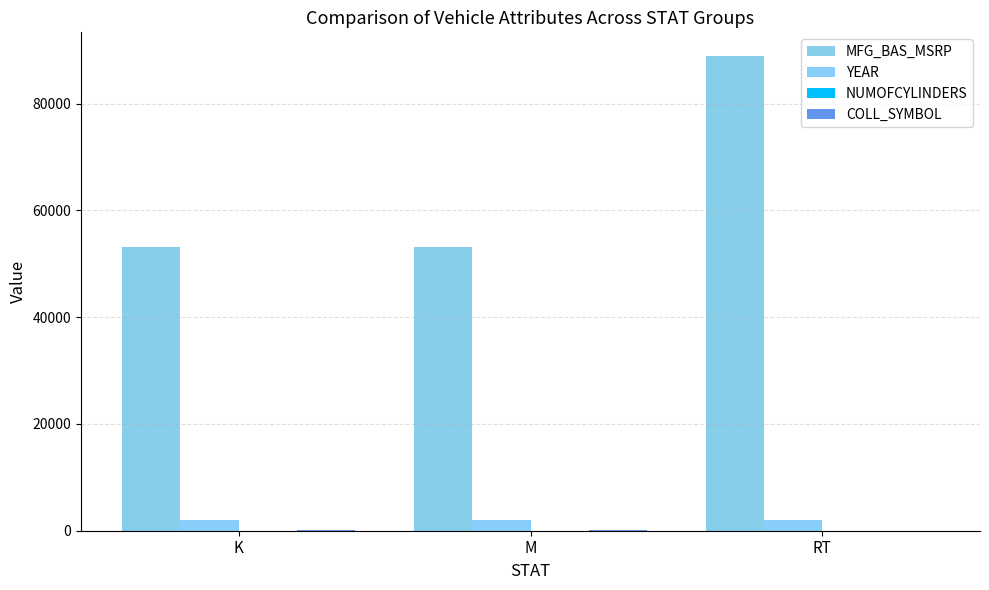

Does the chart contain stacked bars?

No